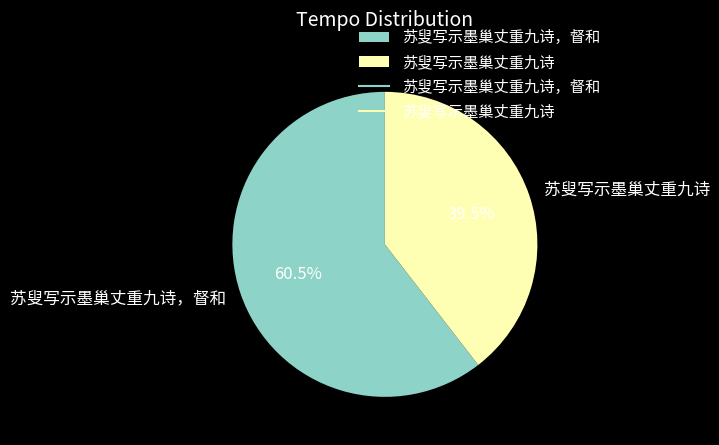

Is it true that 苏叟写示墨巢丈重九诗，督和 is 72% of the pie?

False